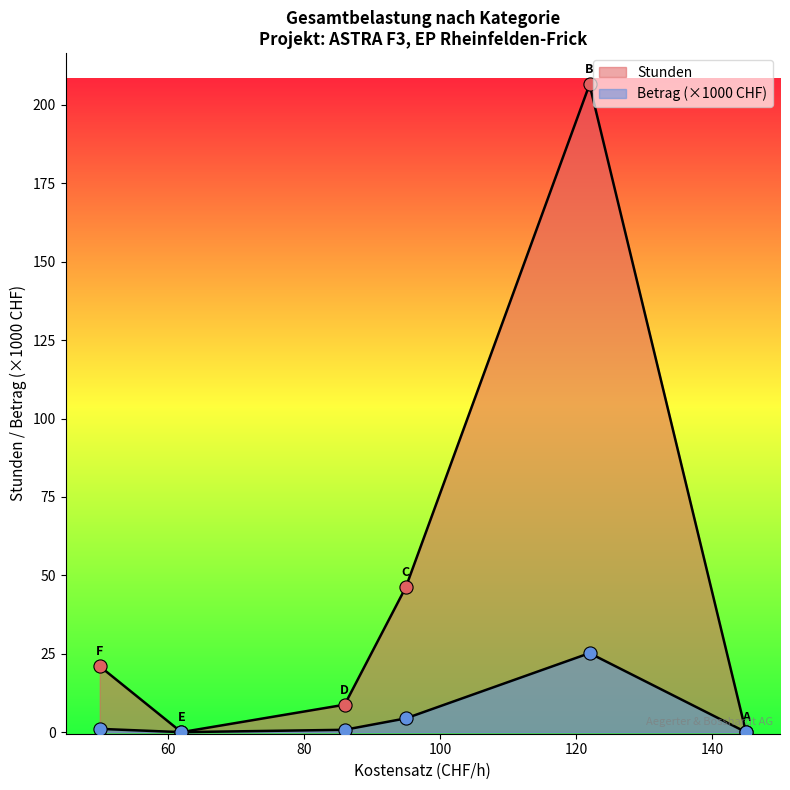

How many lines are shown in the chart?

2